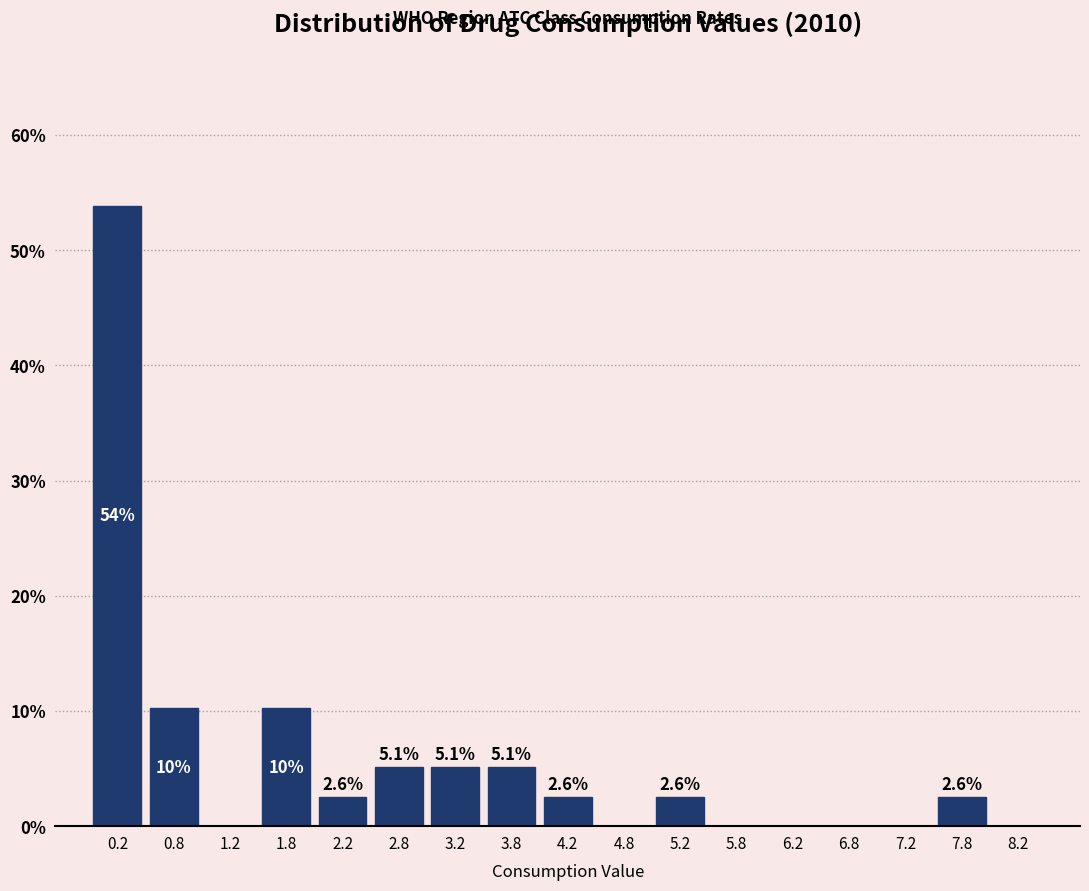

Over which range of the x-axis is the bar tallest?

0.0 to 0.5